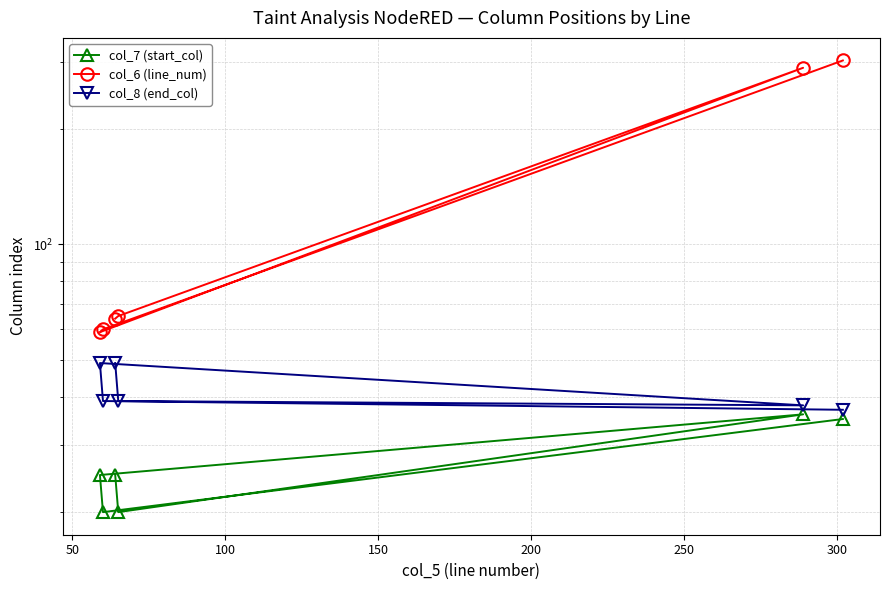

True or false: col_8 (end_col) and col_6 (line_num) cross at least once.

False